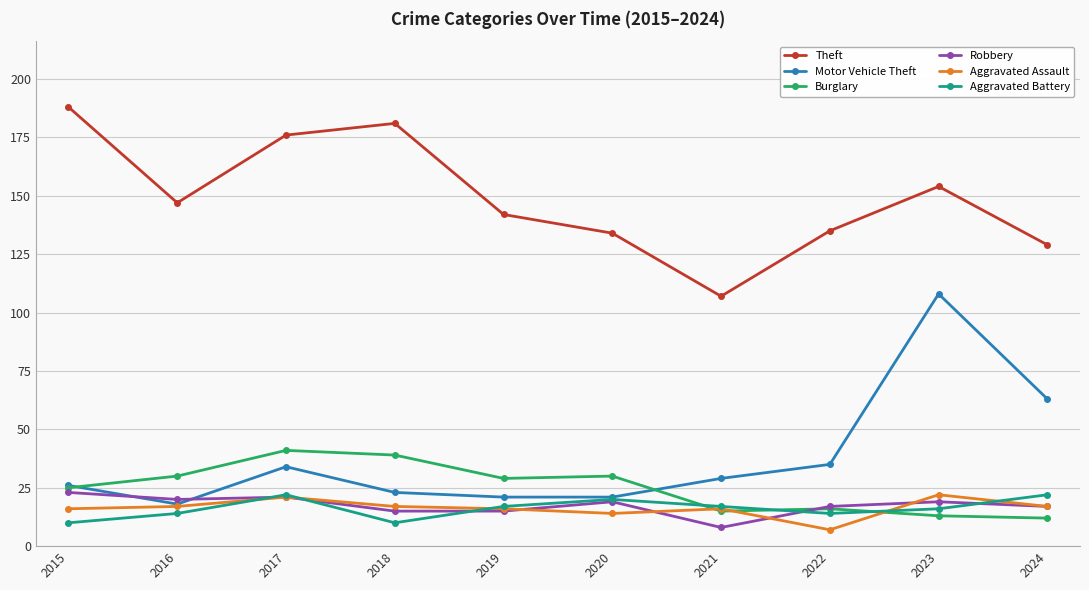

Which series changed the most between 2016 and 2020?

Theft